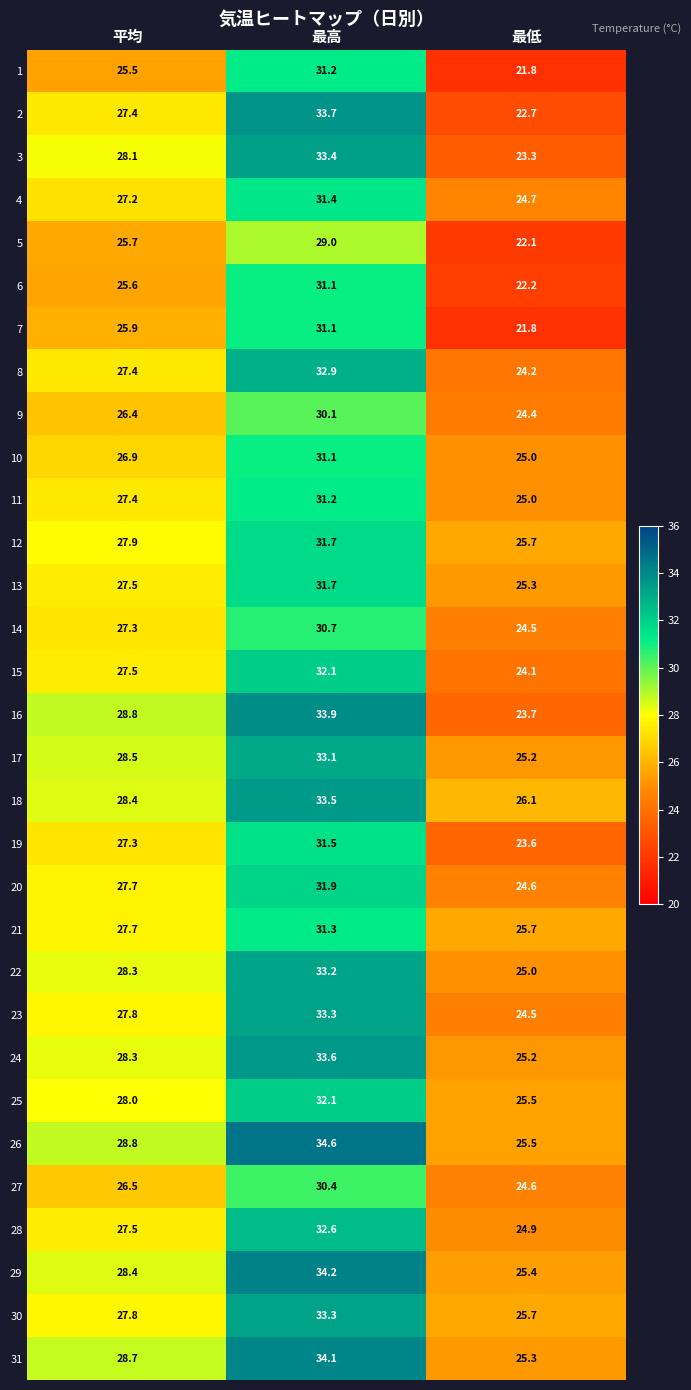

The 4 series shows 18.4 at 最高. True or false?

False